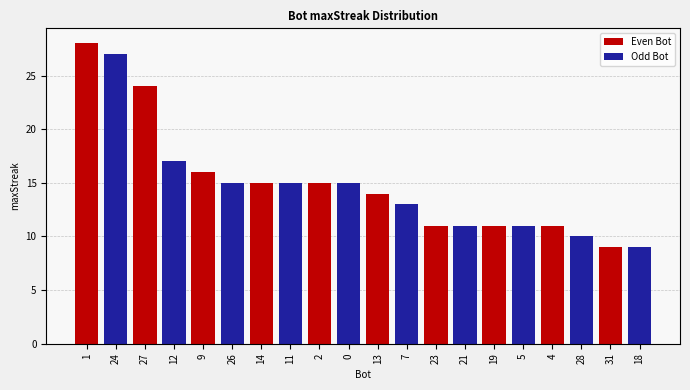

What is the average value?

15